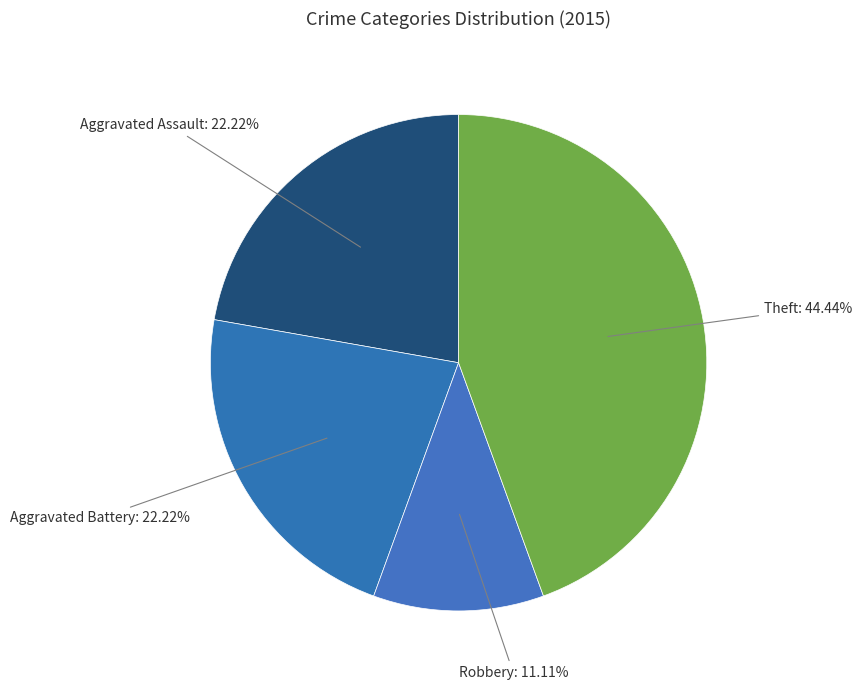

Which slice is the largest?

Theft